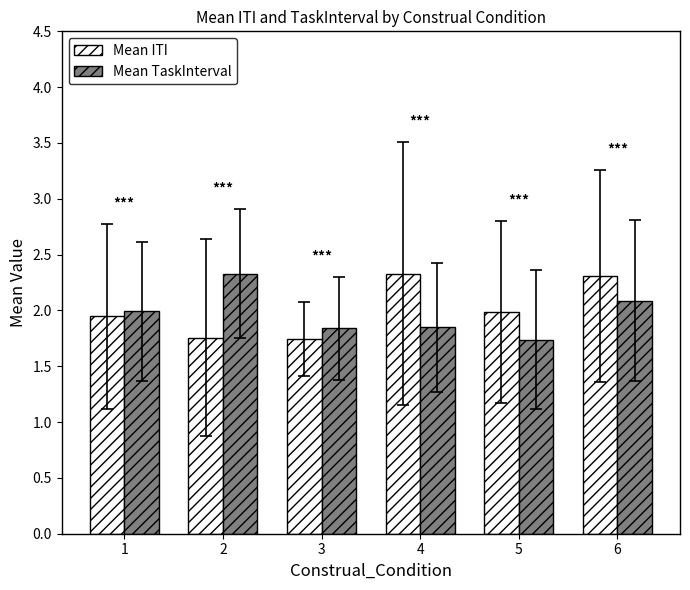

True or false: Mean TaskInterval has a value of 1.7 at 5.

True